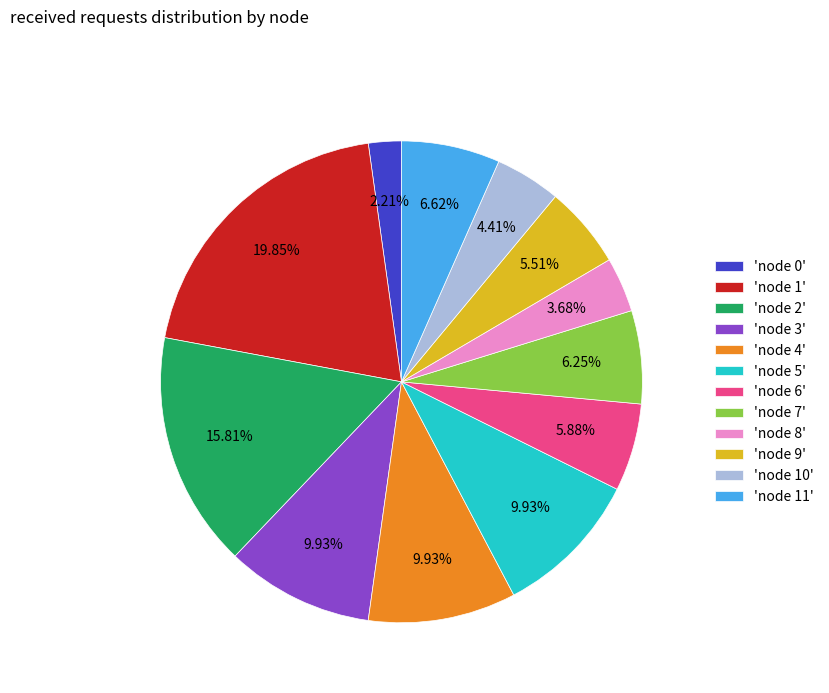

Does 'node 1' represent more than half of the total?

No